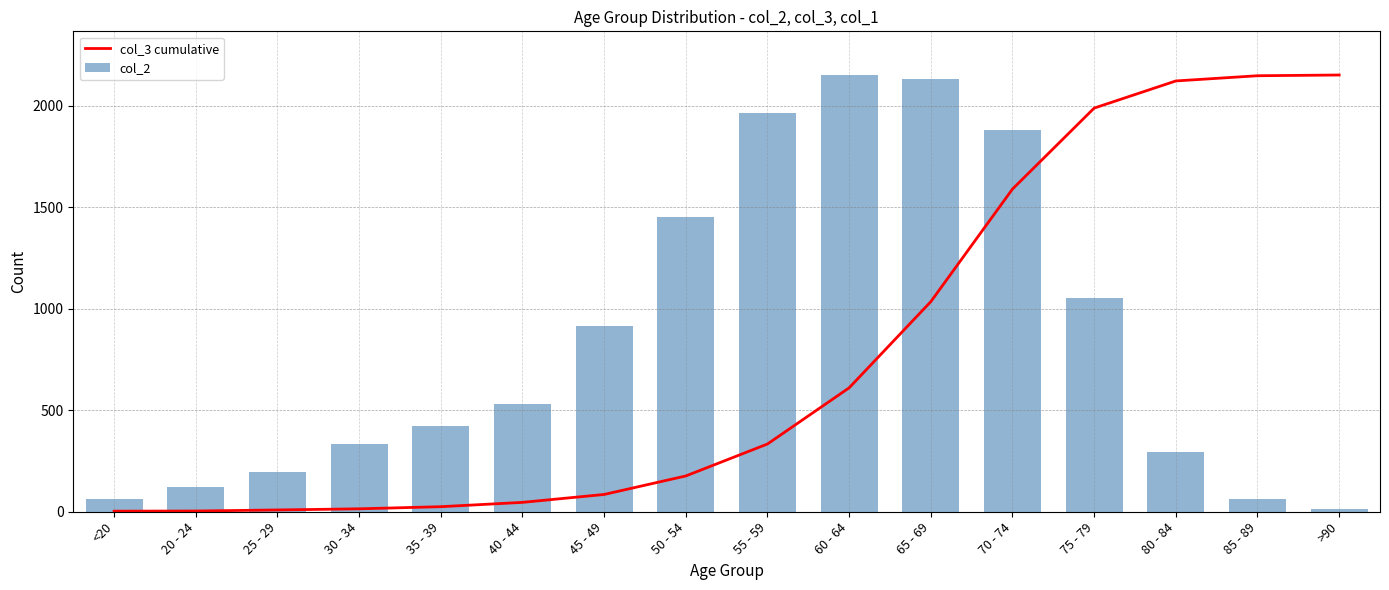

Reading left to right, what are all the values shown in this chart?

col_3 cumulative: <20=2.8	20 - 24=3.6	25 - 29=8.8	30 - 34=14.5	35 - 39=24.9	40 - 44=46.2	45 - 49=85.1	50 - 54=176.3	55 - 59=333.7	60 - 64=610.3	65 - 69=1034.7	70 - 74=1589.3	75 - 79=1988.0	80 - 84=2121.7	85 - 89=2147.4	>90=2151.0
col_2: <20=62.0	20 - 24=121.0	25 - 29=196.0	30 - 34=333.0	35 - 39=420.0	40 - 44=530.0	45 - 49=915.0	50 - 54=1450.0	55 - 59=1965.0	60 - 64=2151.0	65 - 69=2130.0	70 - 74=1882.0	75 - 79=1053.0	80 - 84=296.0	85 - 89=62.0	>90=15.0